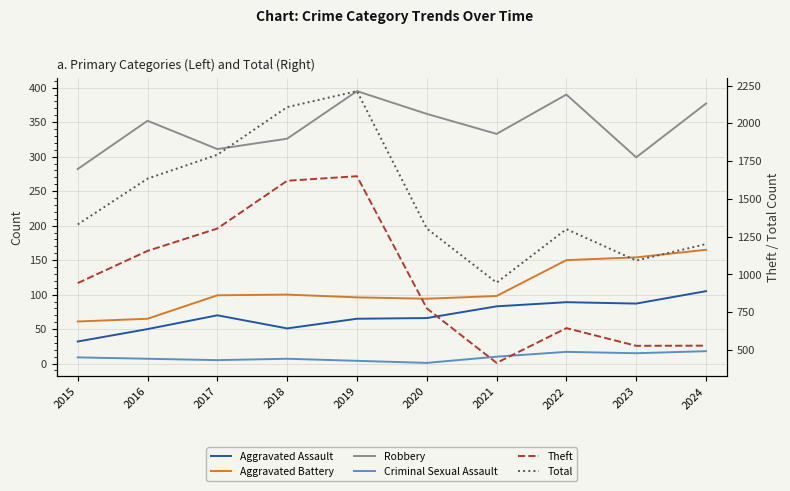

True or false: Theft has more than 0 points higher than both neighbors.

True